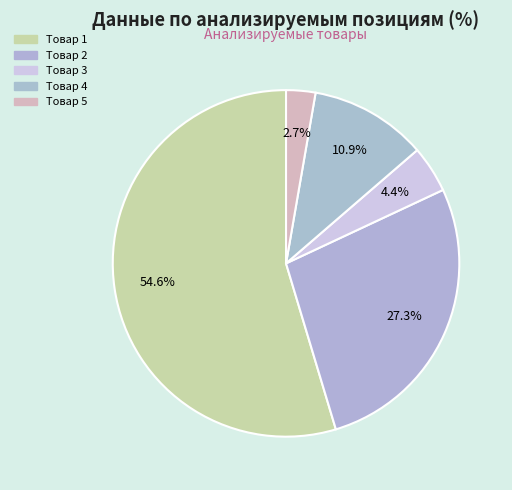

Which has a higher value, Товар 4 or Товар 3?

Товар 4